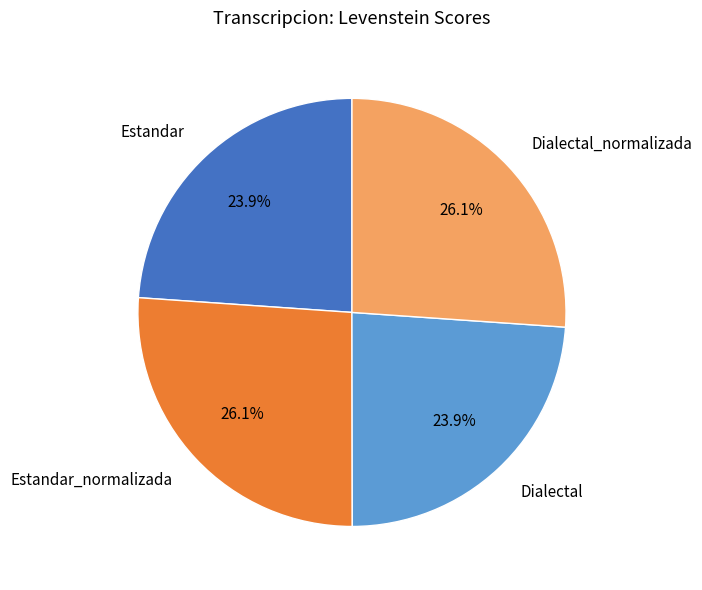

What is the ratio of the value at Dialectal to the value at Dialectal_normalizada?

0.9